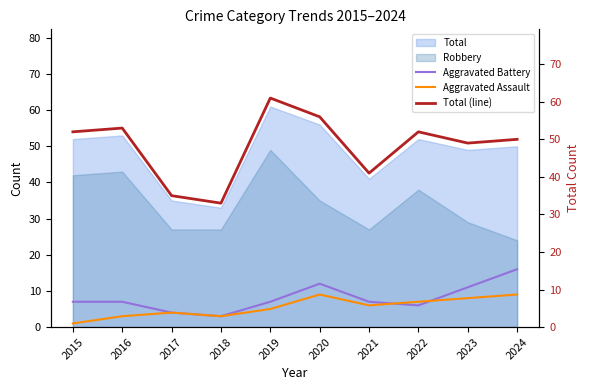

What is the lowest value of the Aggravated Assault series?

1